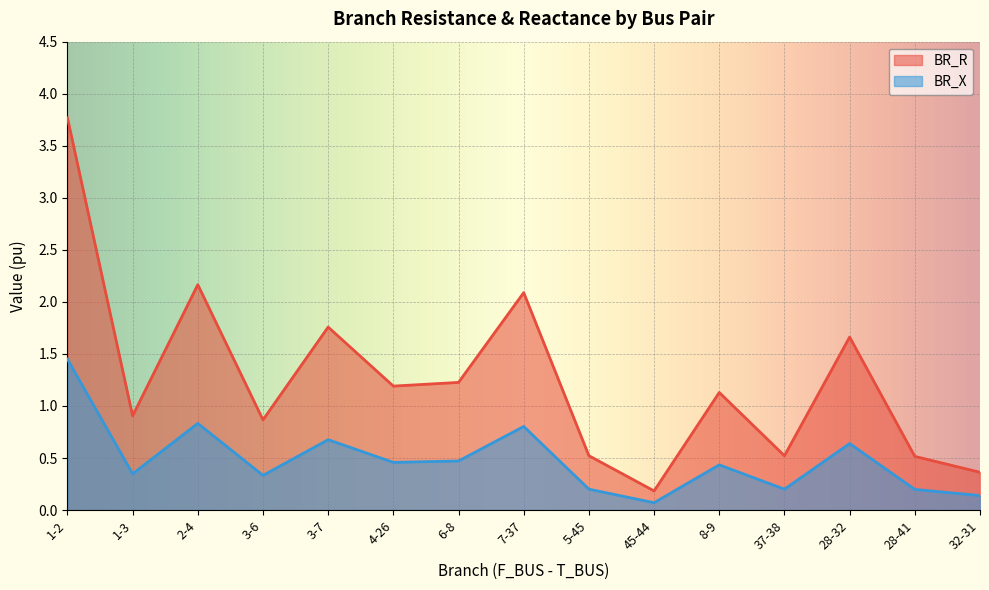

True or false: BR_X and BR_R cross at least once.

False